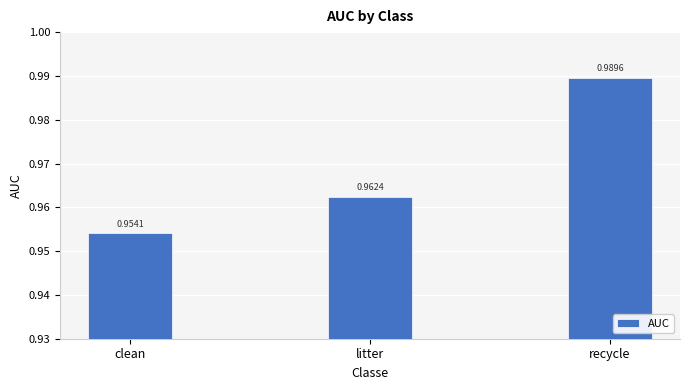

Are the bars grouped side by side (vs. stacked)?

No